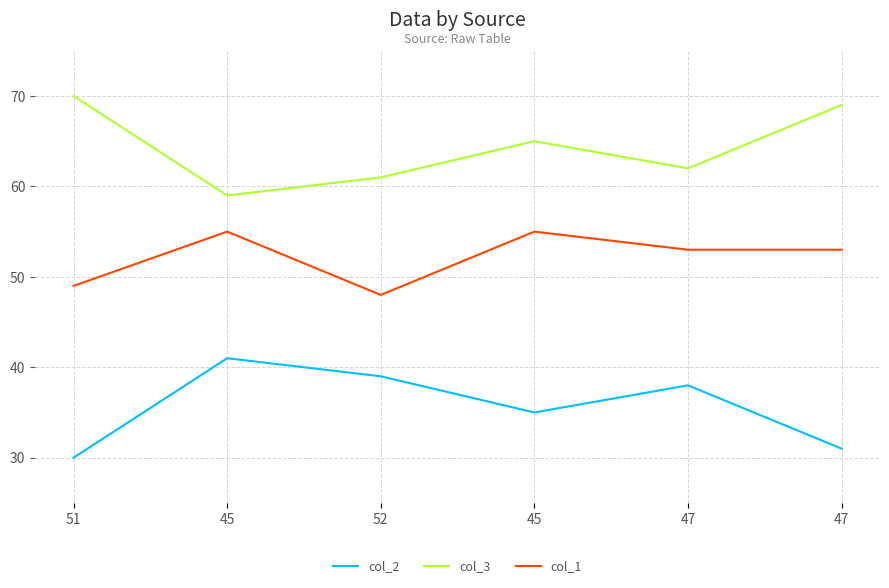

Reading right to left, transcribe all the data shown in this chart.

col_2: 47=31	47=38	45=35	52=39	45=41	51=30
col_3: 47=69	47=62	45=65	52=61	45=59	51=70
col_1: 47=53	47=53	45=55	52=48	45=55	51=49